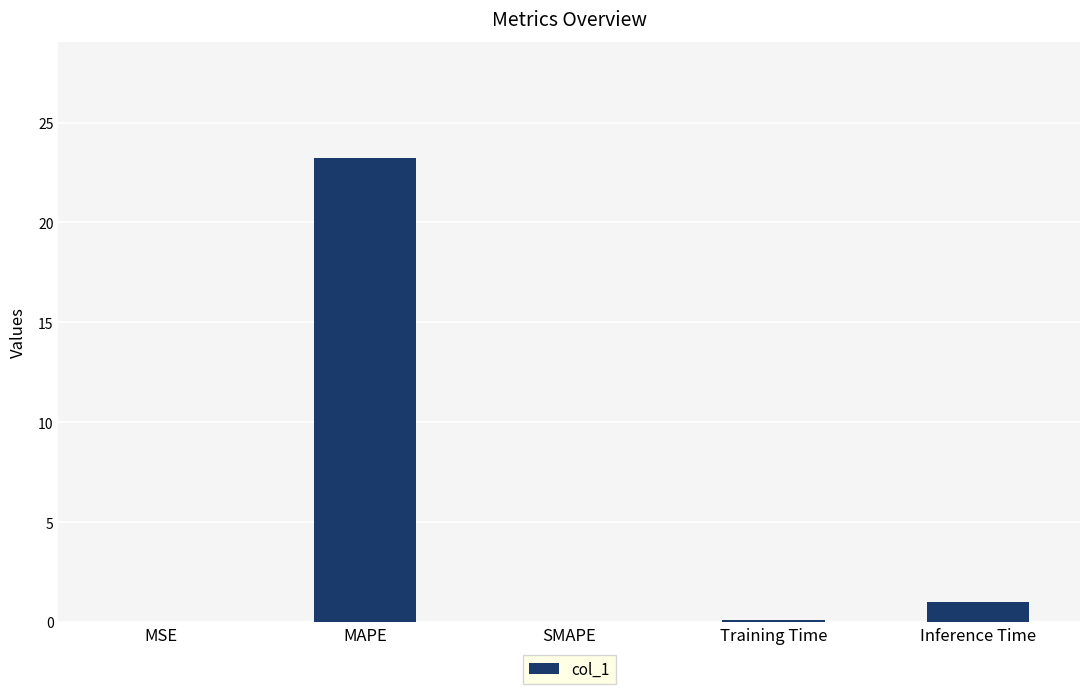

What is the maximum value shown in the chart?

23.2